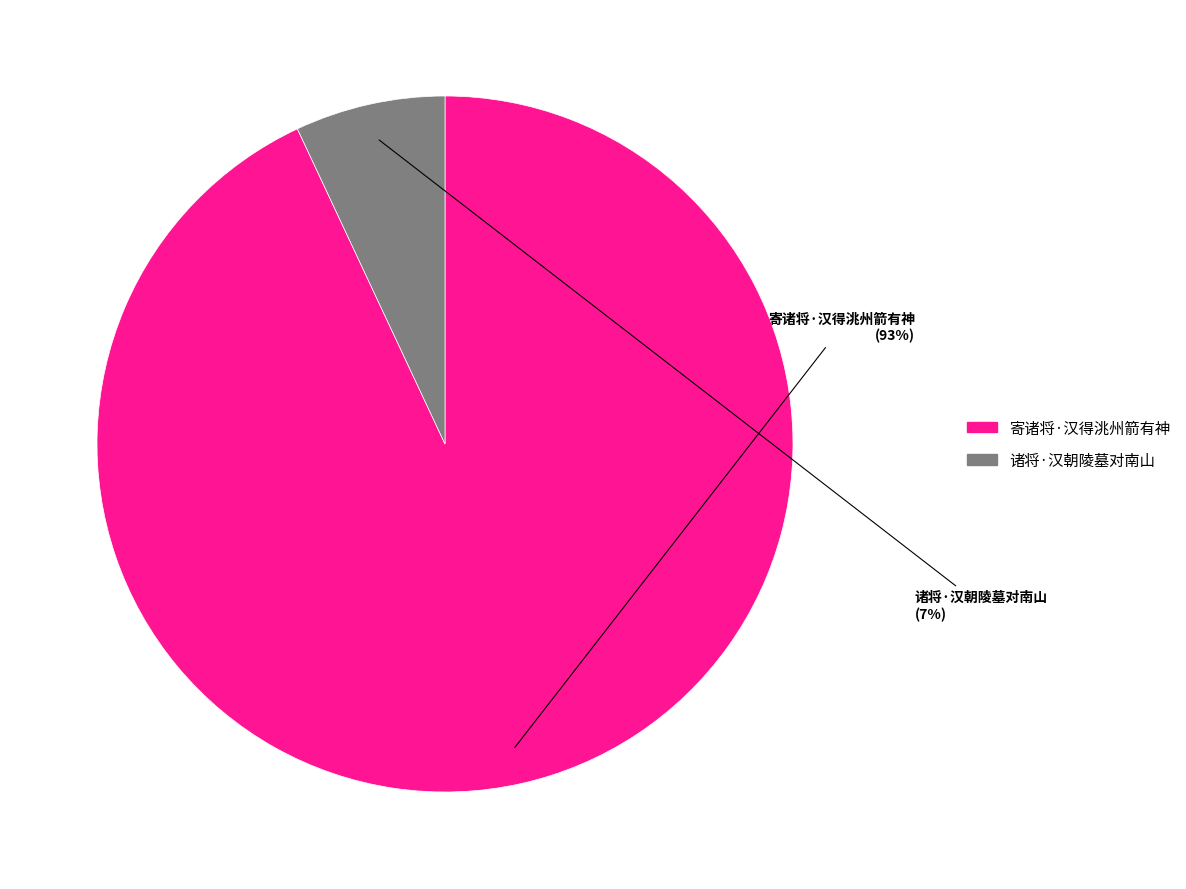

Count the number of slices in the pie.

2